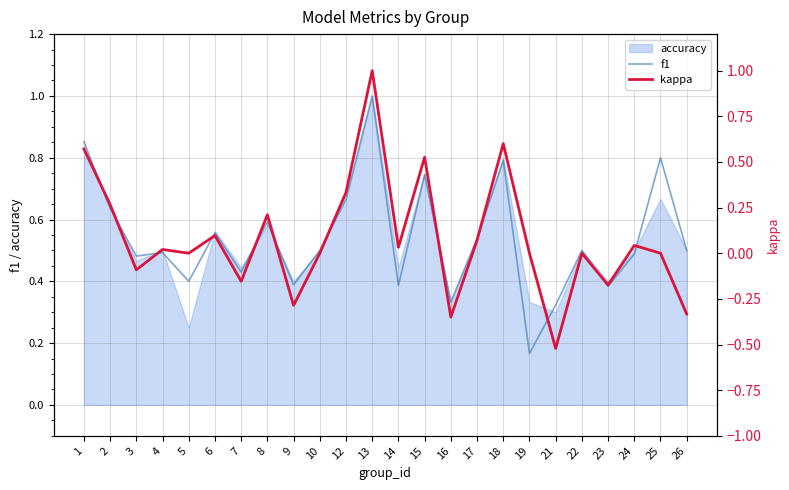

What is the maximum value for kappa?

1.0